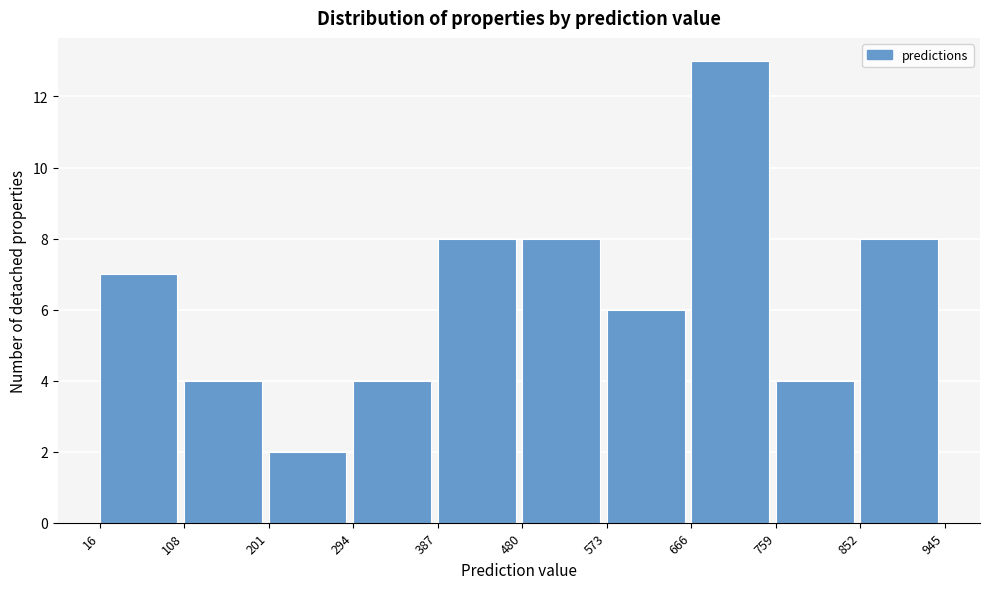

Reading left to right, list every bar in this chart as the range it spans on the x-axis followed by its height. The values are not printed on the chart, so give them approximately, as read against the axis.

16 to 108: 7
108 to 201: 4
201 to 294: 2
294 to 387: 4
387 to 480: 8
480 to 573: 8
573 to 666: 6
666 to 759: 13
759 to 852: 4
852 to 945: 8